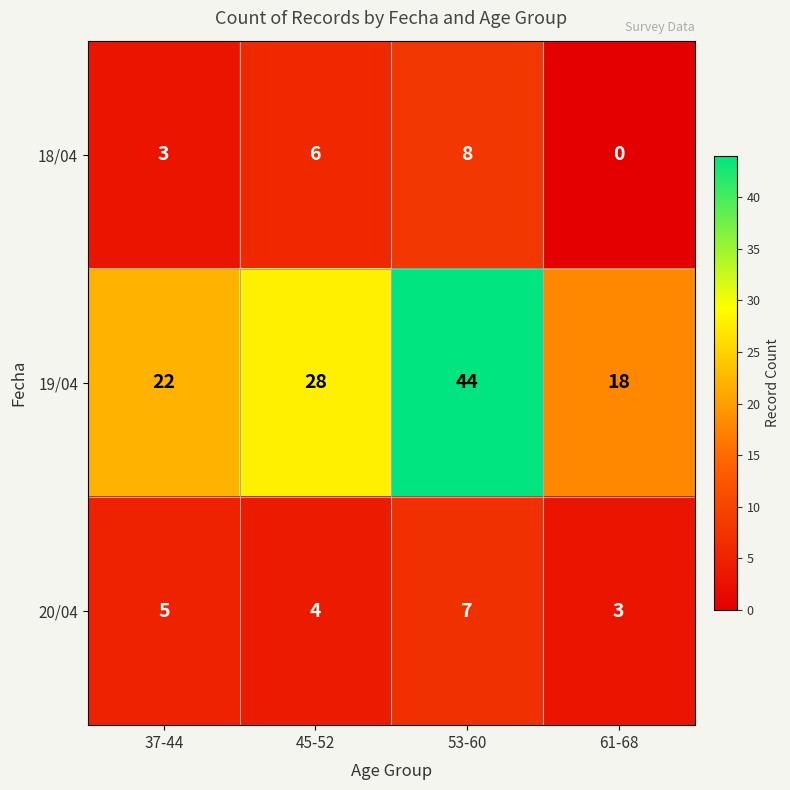

The 20/04 series shows 11 at 53-60. True or false?

False